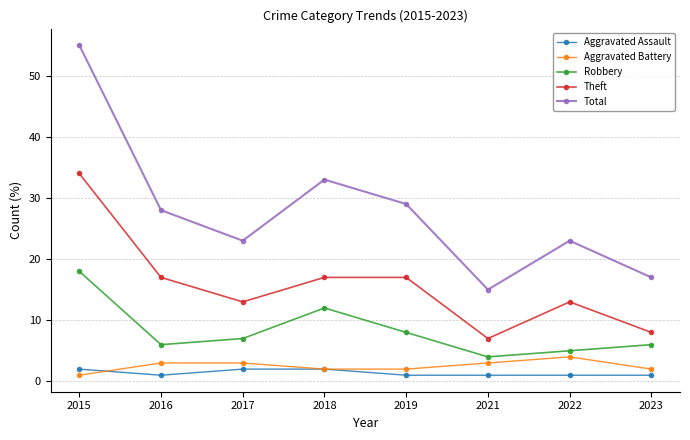

What are all the series names shown in the legend?

Aggravated Assault, Aggravated Battery, Robbery, Theft, Total